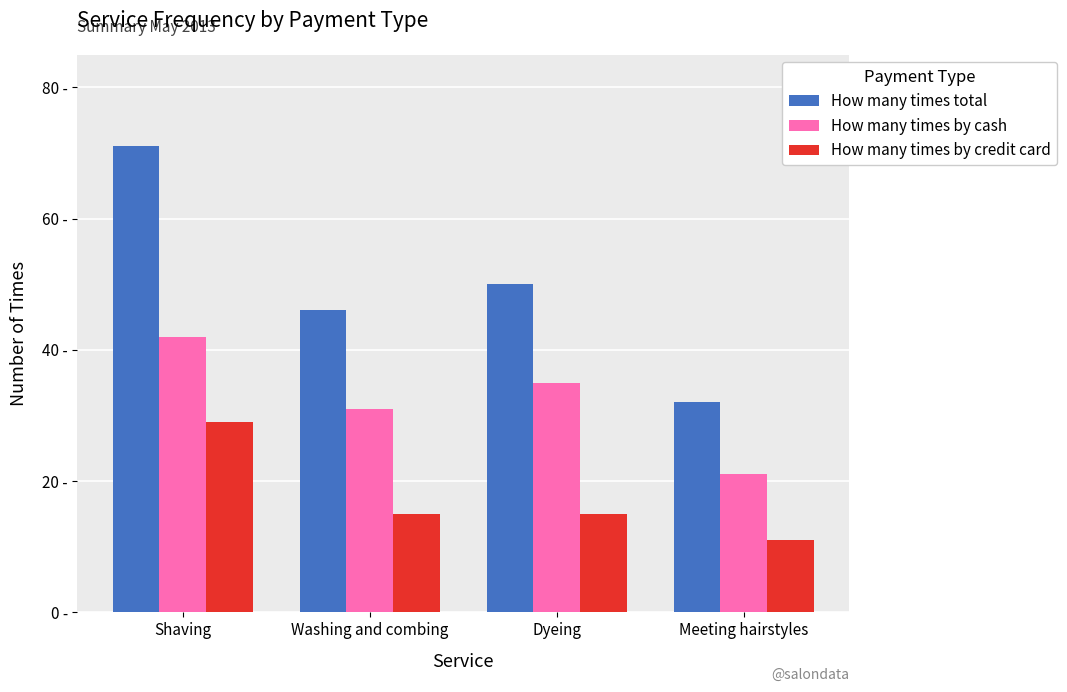

What is the label of the 1st bar from the right?

Meeting hairstyles